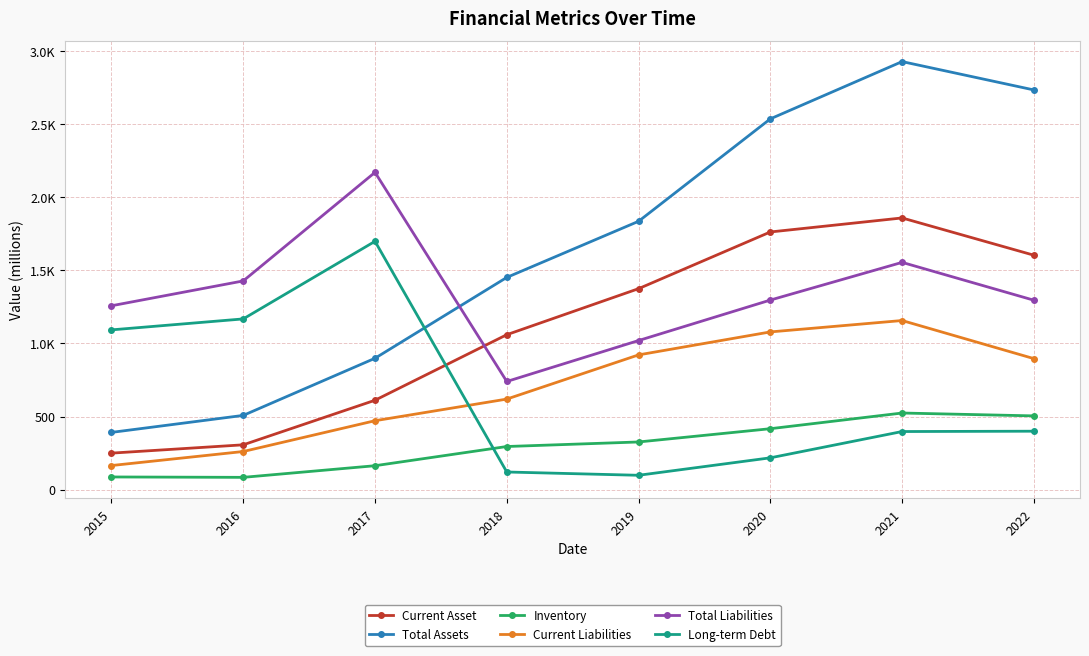

The value of Current Liabilities at 2022 is 896.3. True or false?

True